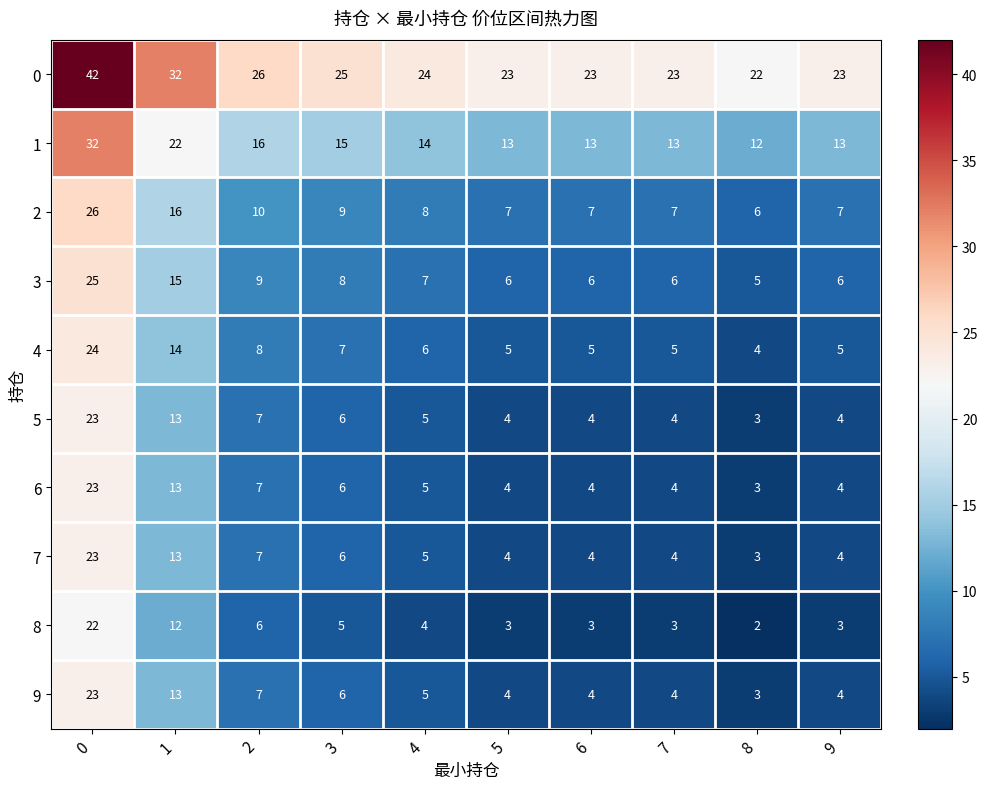

What is the spread (max minus min) of values at 5?

20